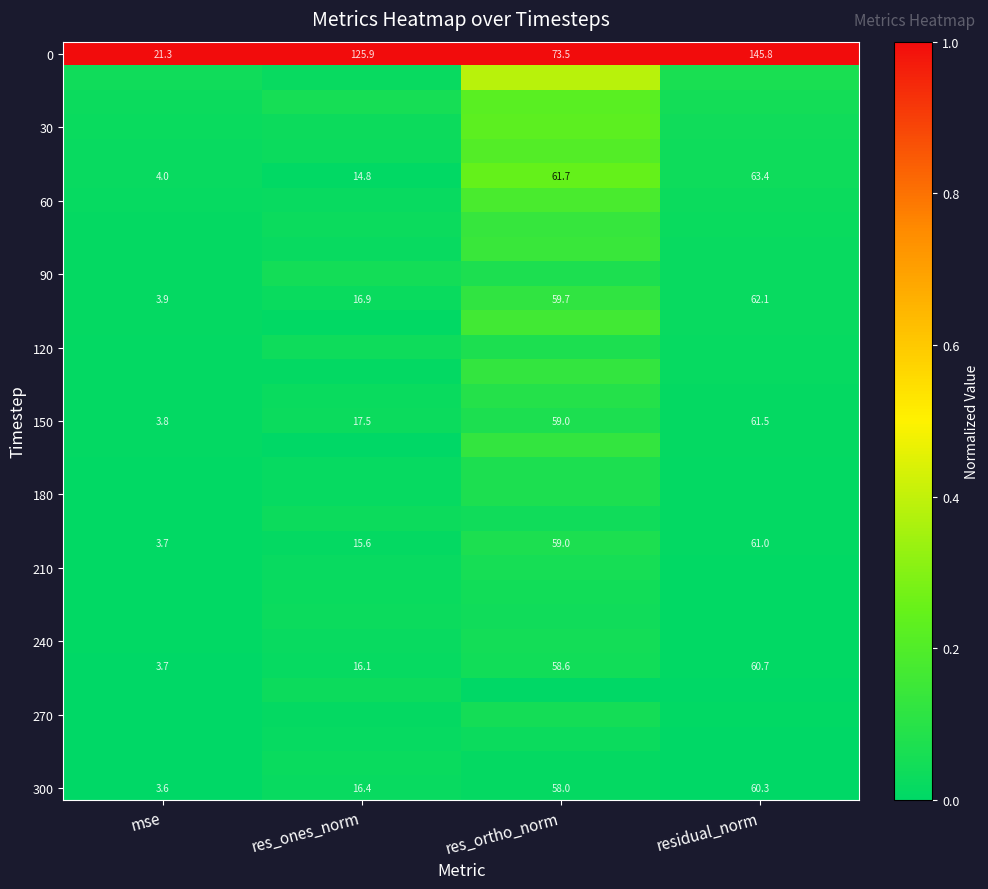

At which category is the sum across all series the highest?

res_ortho_norm